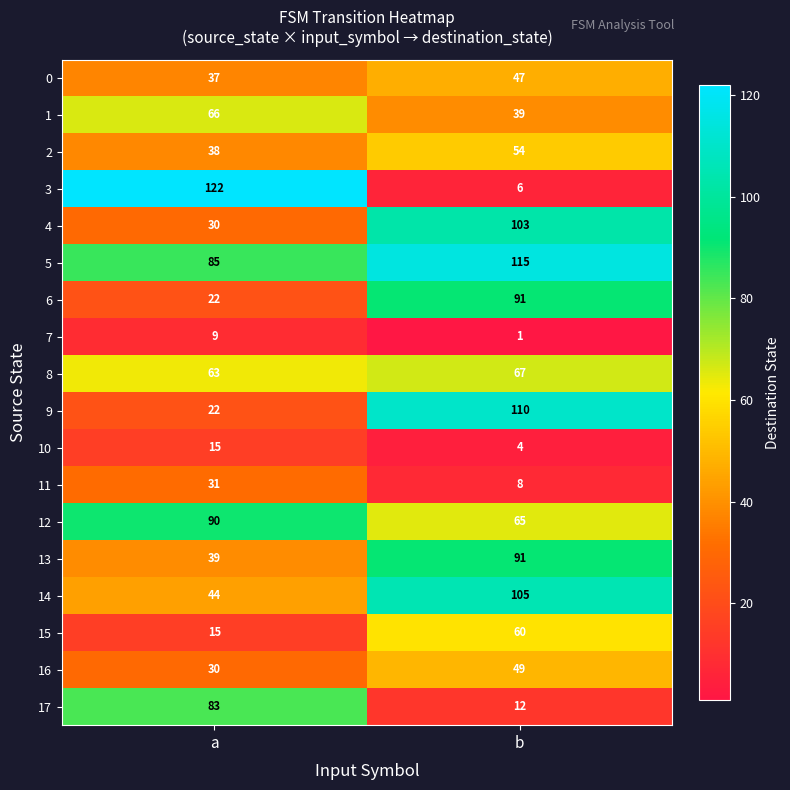

What is the average value of the 7 series?

5